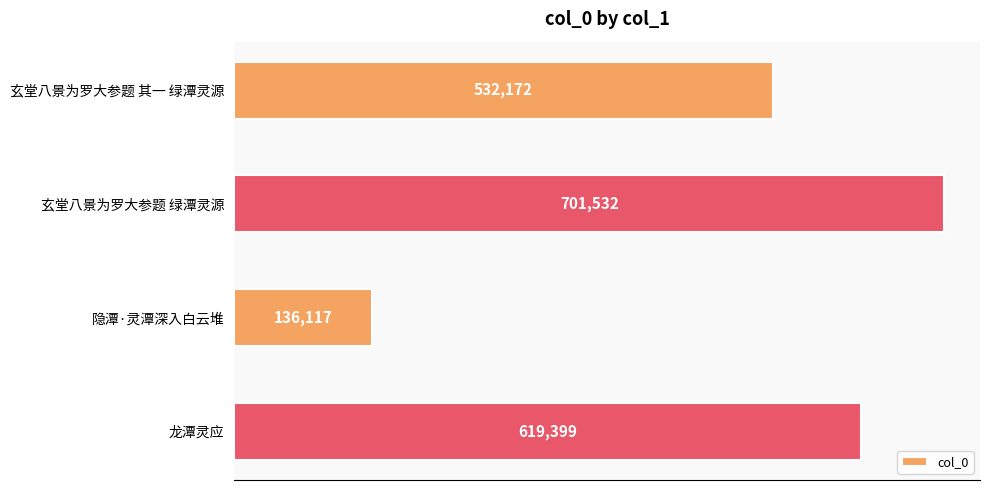

What is the difference between the second highest and minimum values?

483282